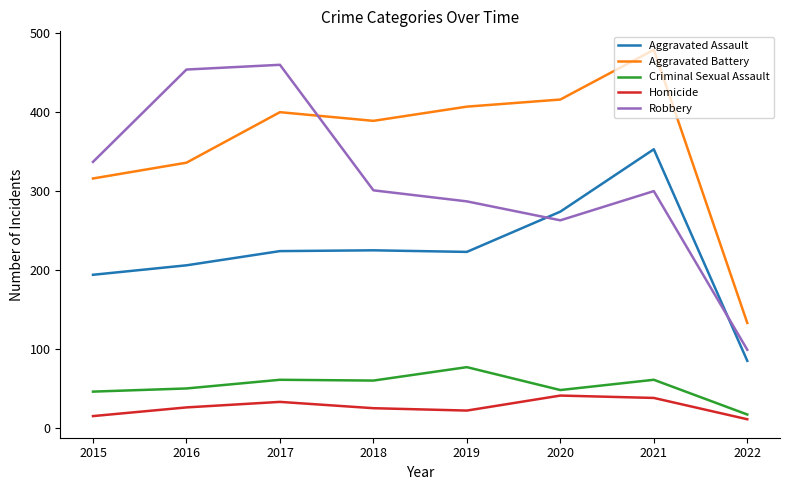

Rank the series at 2017 from highest to lowest value.

Robbery, Aggravated Battery, Aggravated Assault, Criminal Sexual Assault, Homicide